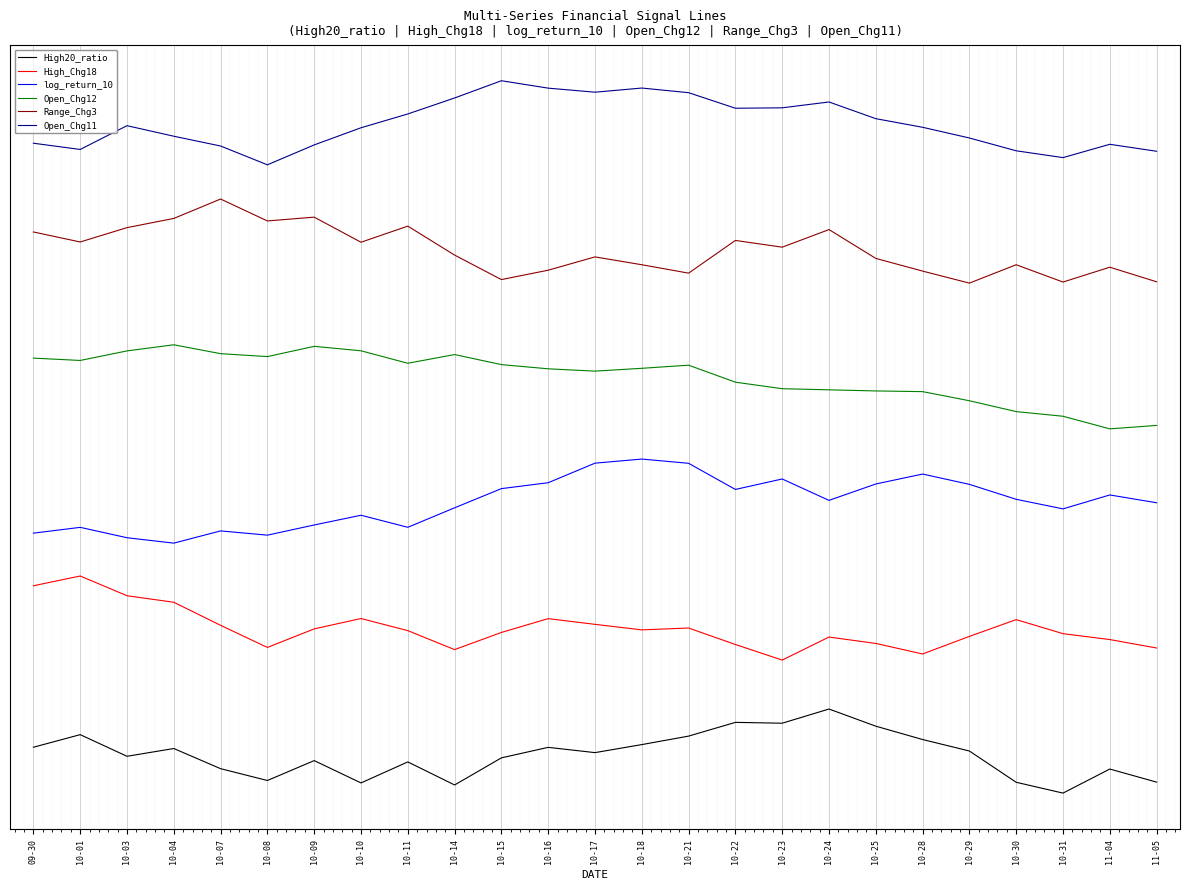

In log_return_10, how many points are higher than both neighbors (excluding endpoints)?

7